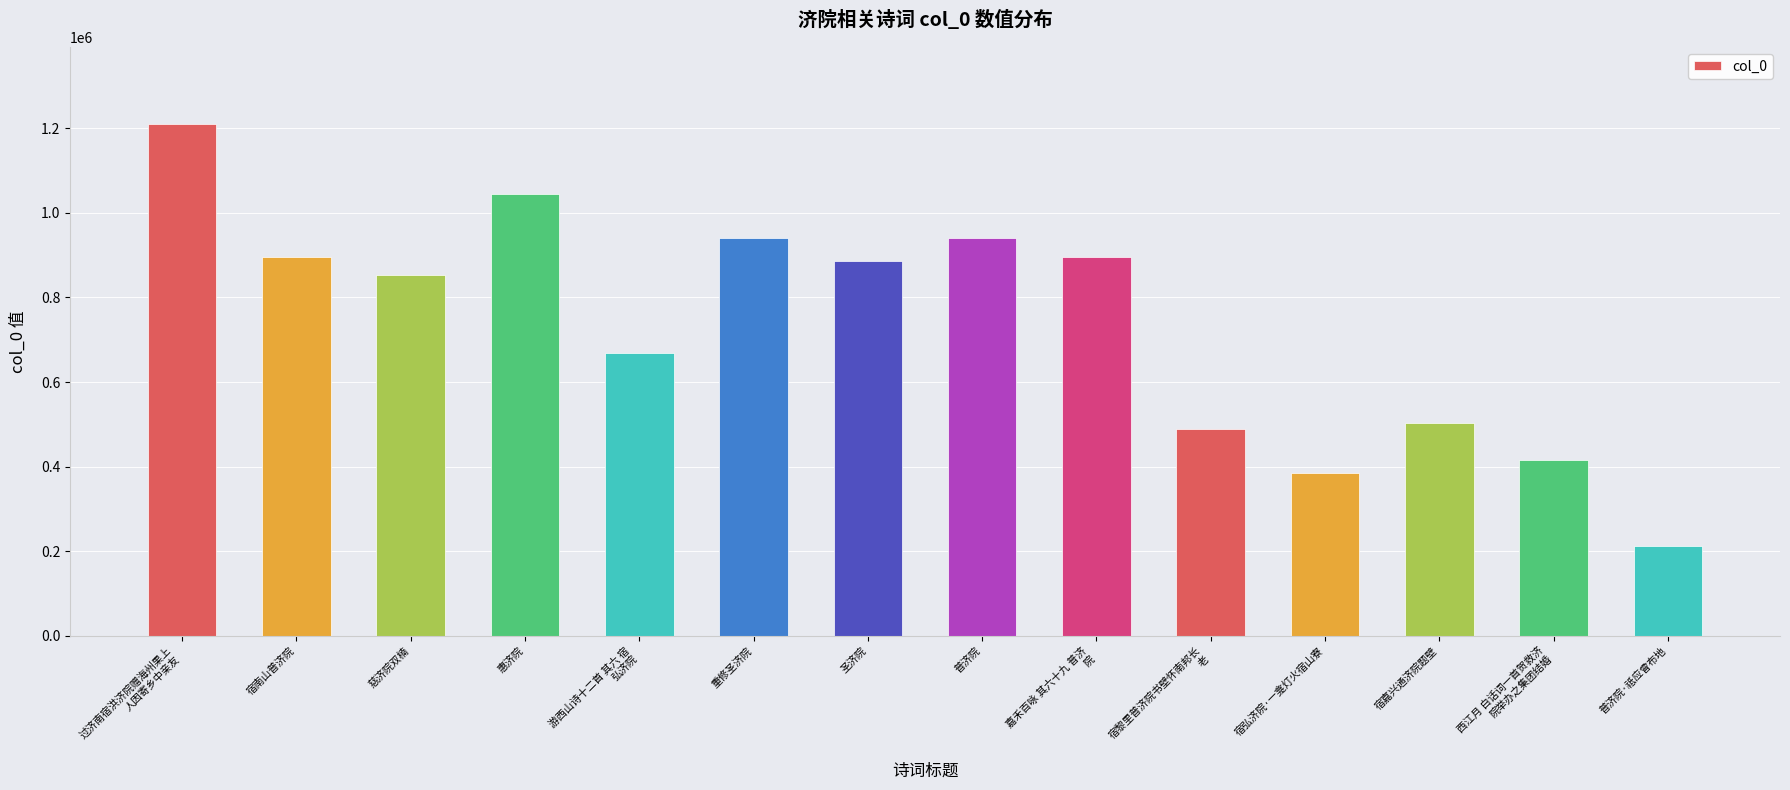

What is the sum of all values?

10342553